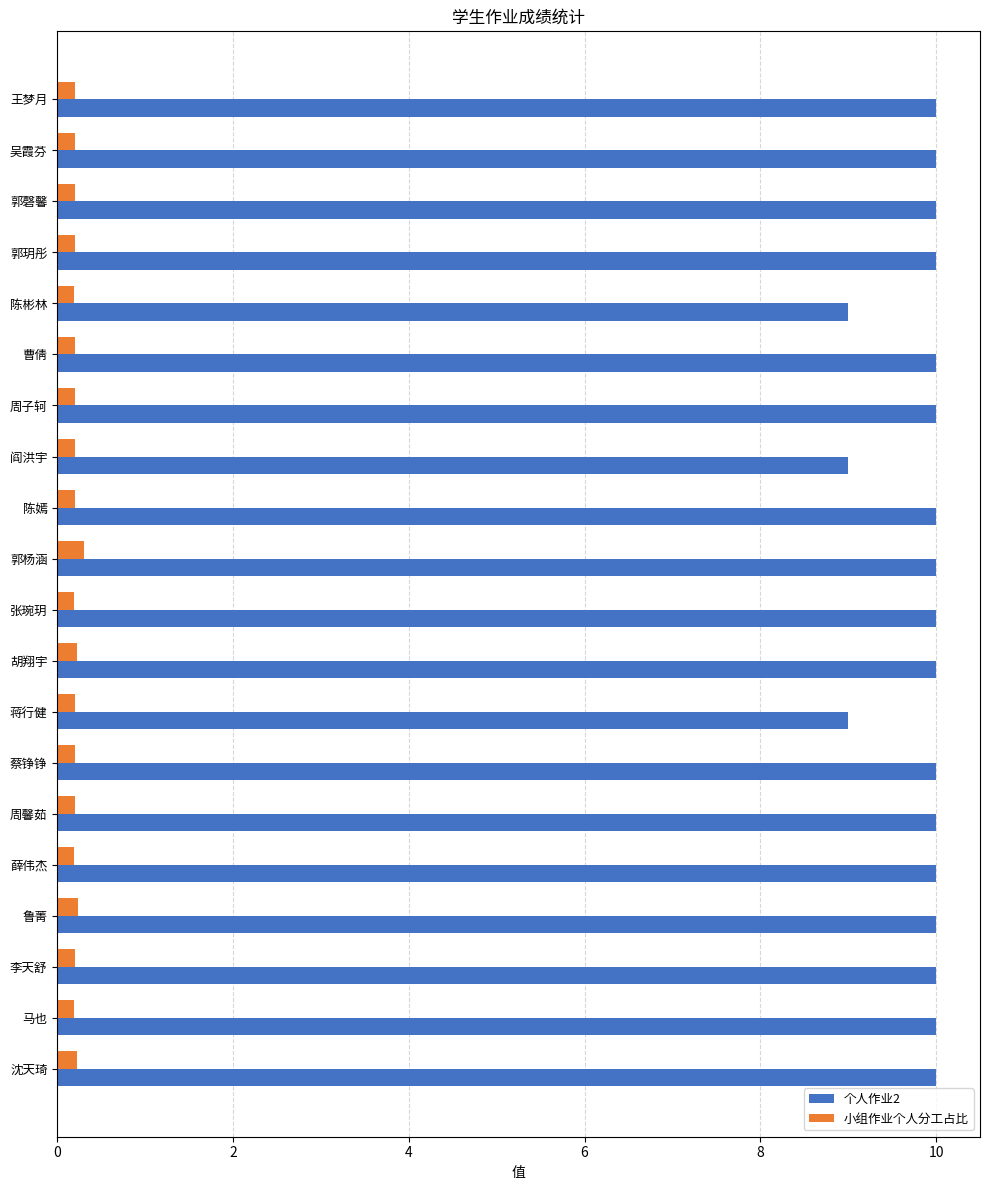

At how many categories does at least one series exceed 5?

20